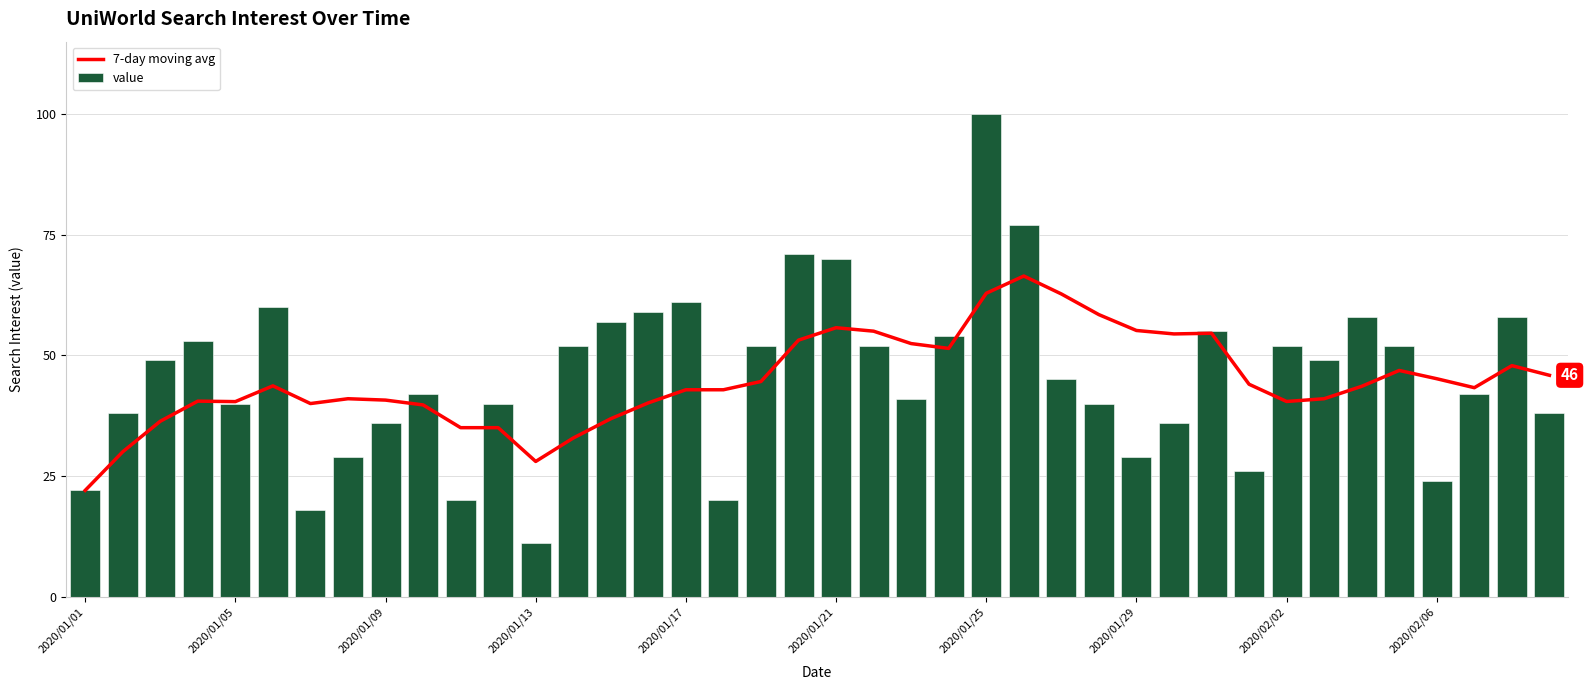

What is the average value of the value series?

46